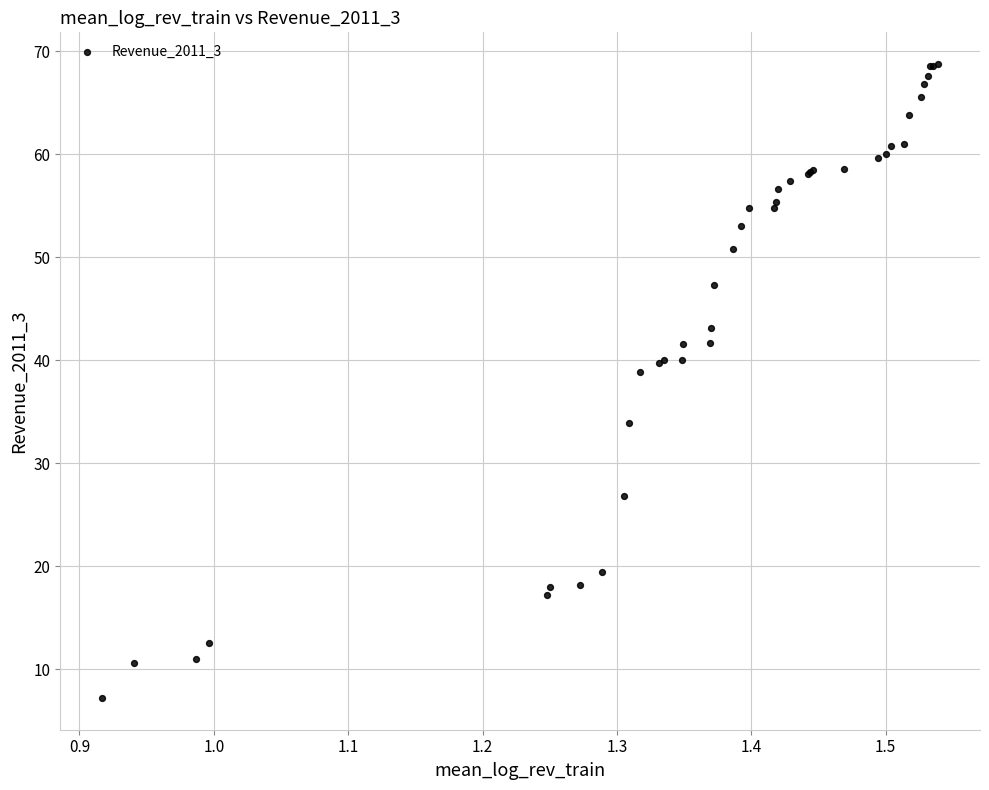

What Y value in the scatter plot is closest to 37?

38.8